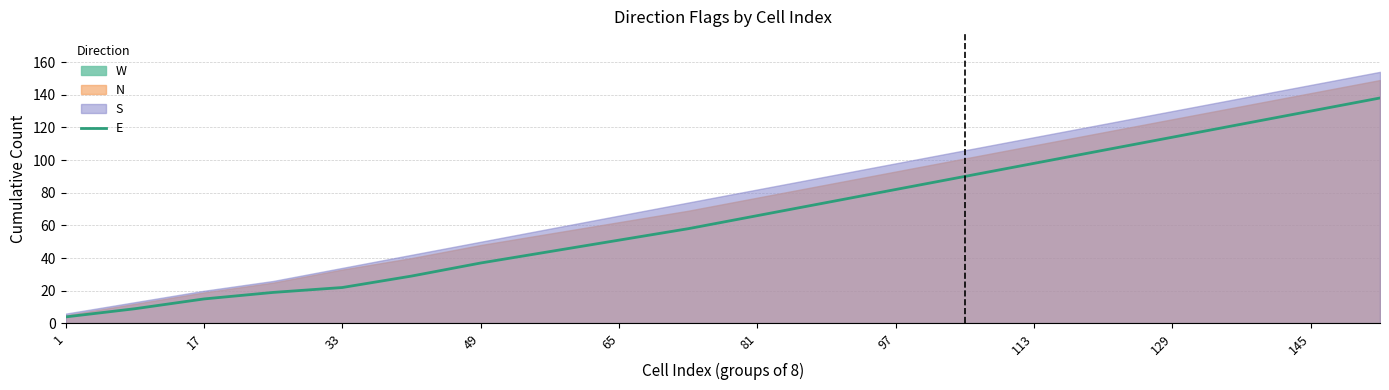

What is the difference between the second highest and minimum values?

126